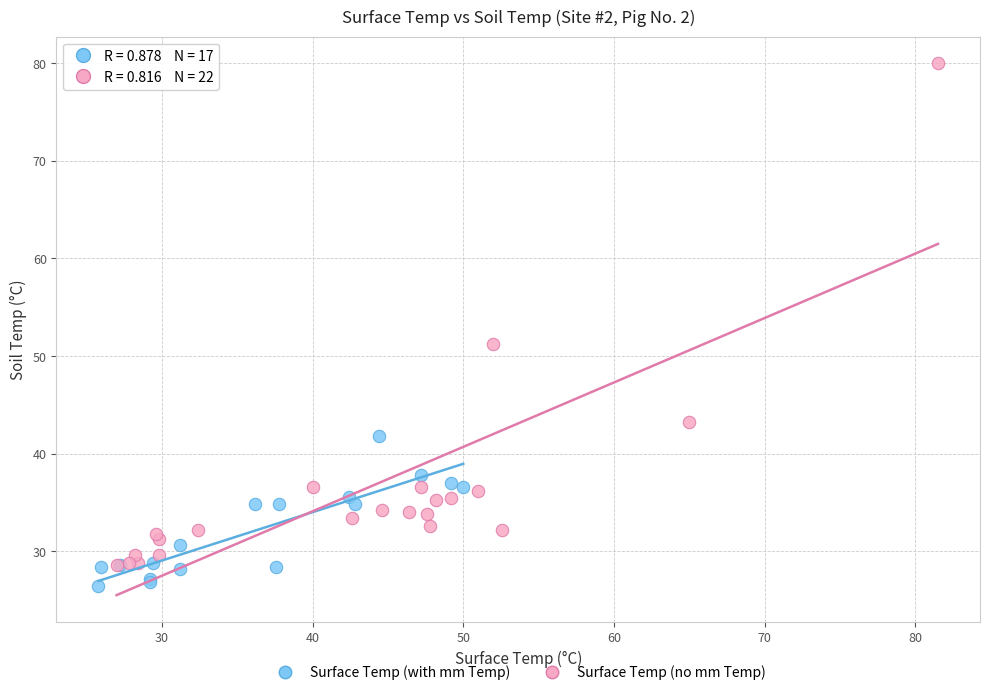

Which series reaches the maximum Y coordinate?

Surface Temp (no mm Temp)